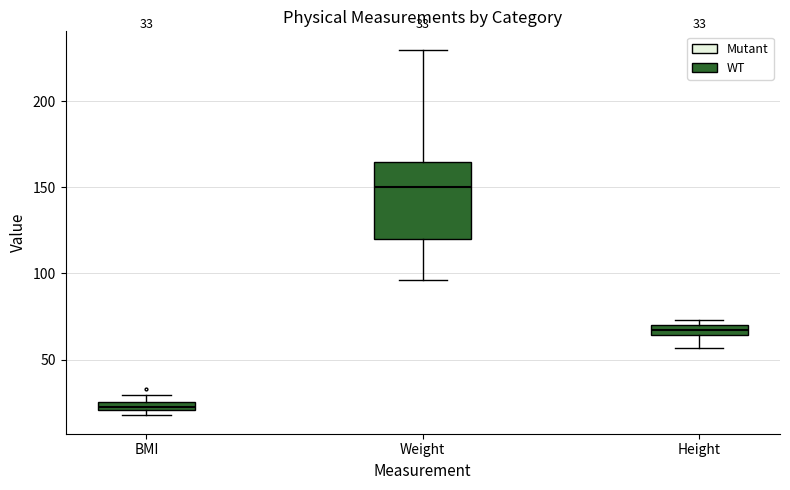

Which box has the highest median line?

Weight